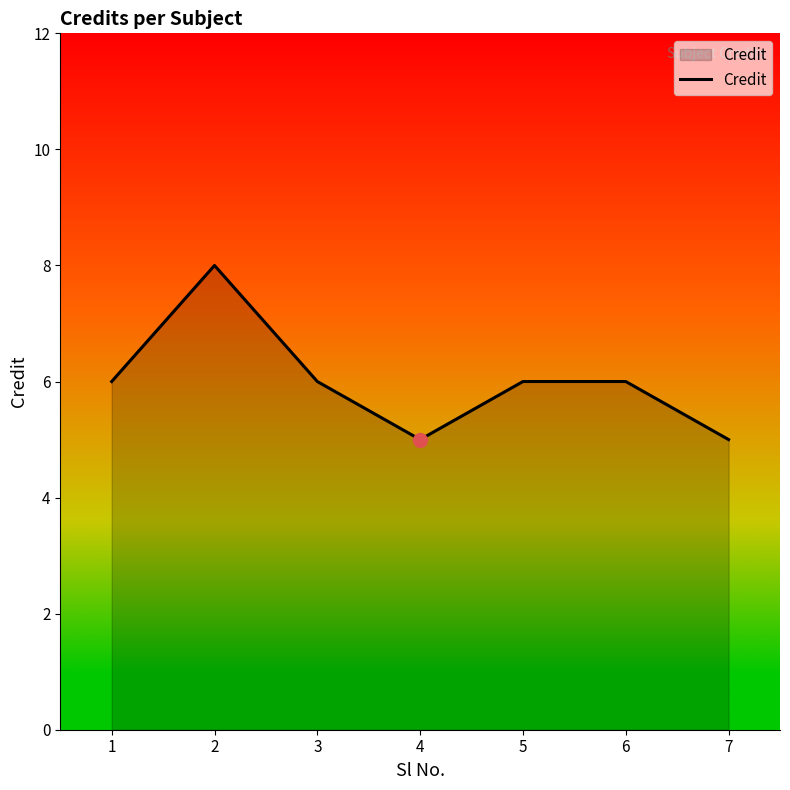

What is the maximum value shown in the chart?

8